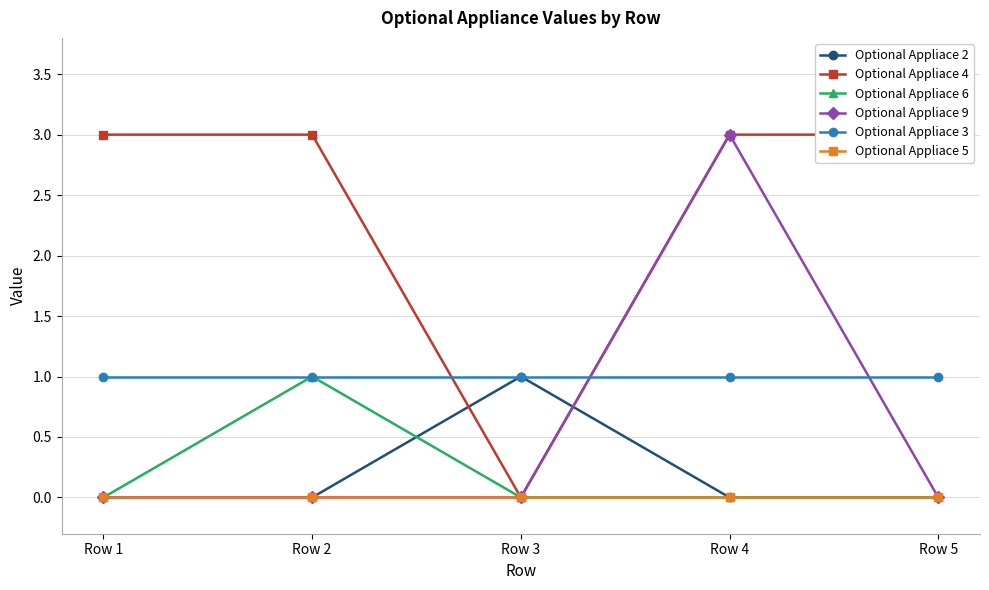

What are all the series names shown in the legend?

Optional Appliace 2, Optional Appliace 4, Optional Appliace 6, Optional Appliace 9, Optional Appliace 3, Optional Appliace 5